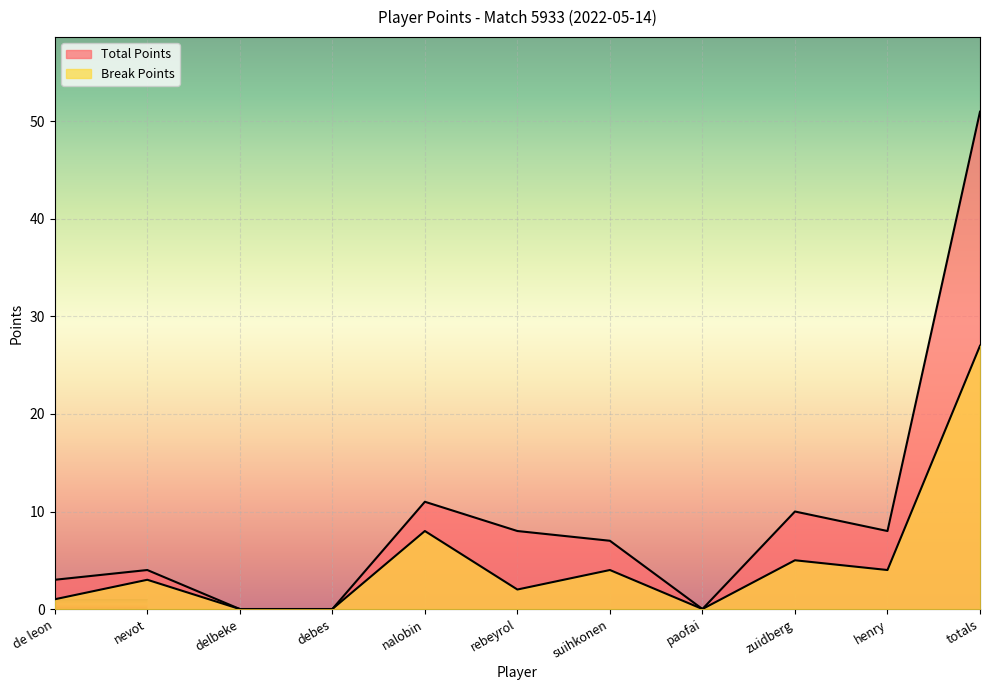

True or false: Break Points has more than 1 points higher than both neighbors.

True